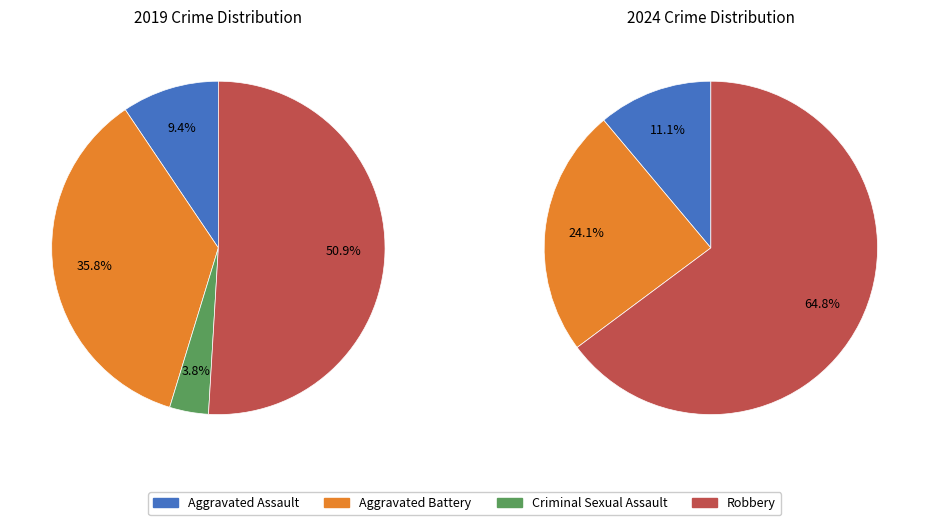

What is the majority slice?

Robbery